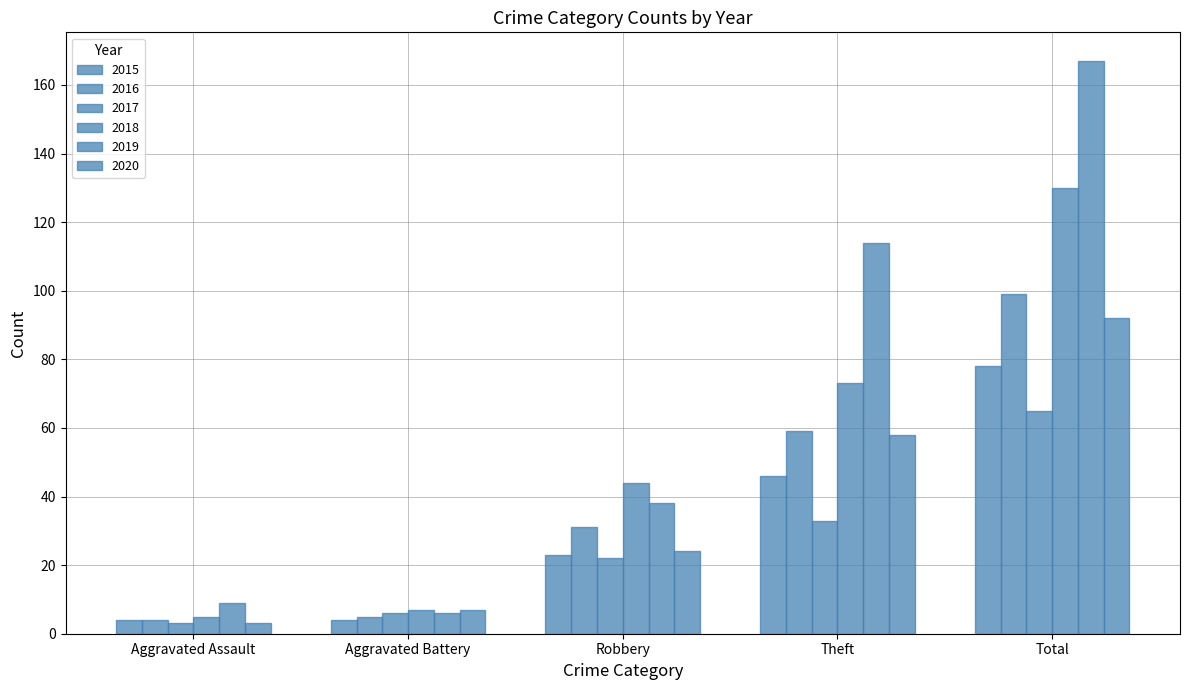

What is the difference between the maximum and minimum values in the 2017 series?

62